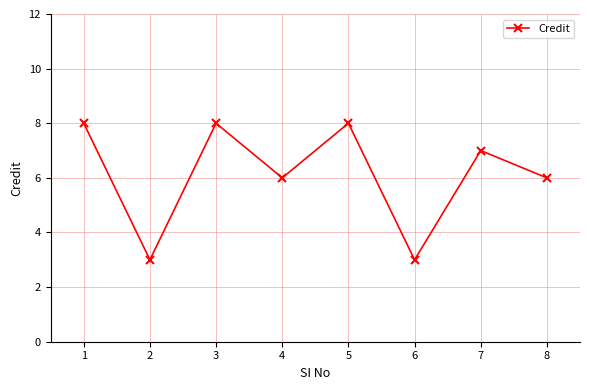

What is the sum of all values?

49